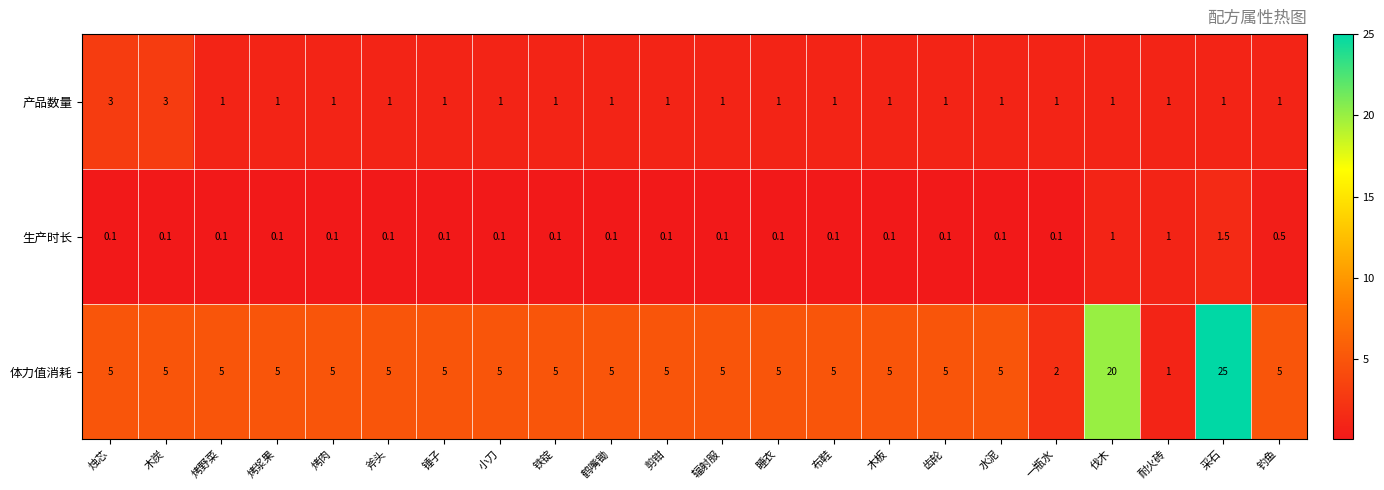

Where is 体力值消耗 nearest to the value 13?

伐木